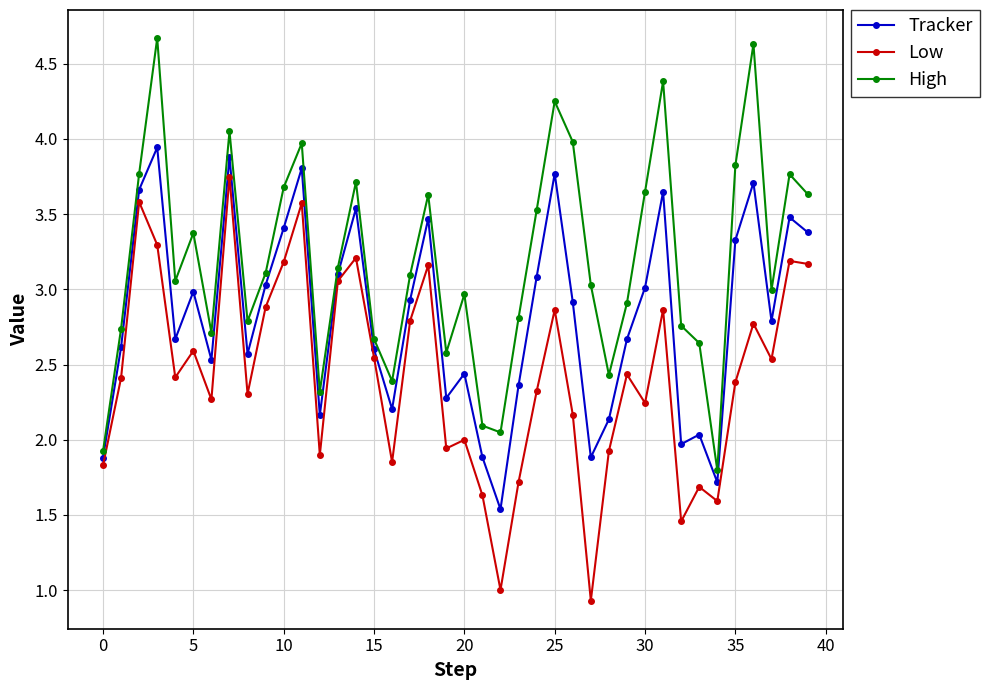

Rank the series by their average value, from highest to lowest.

High, Tracker, Low